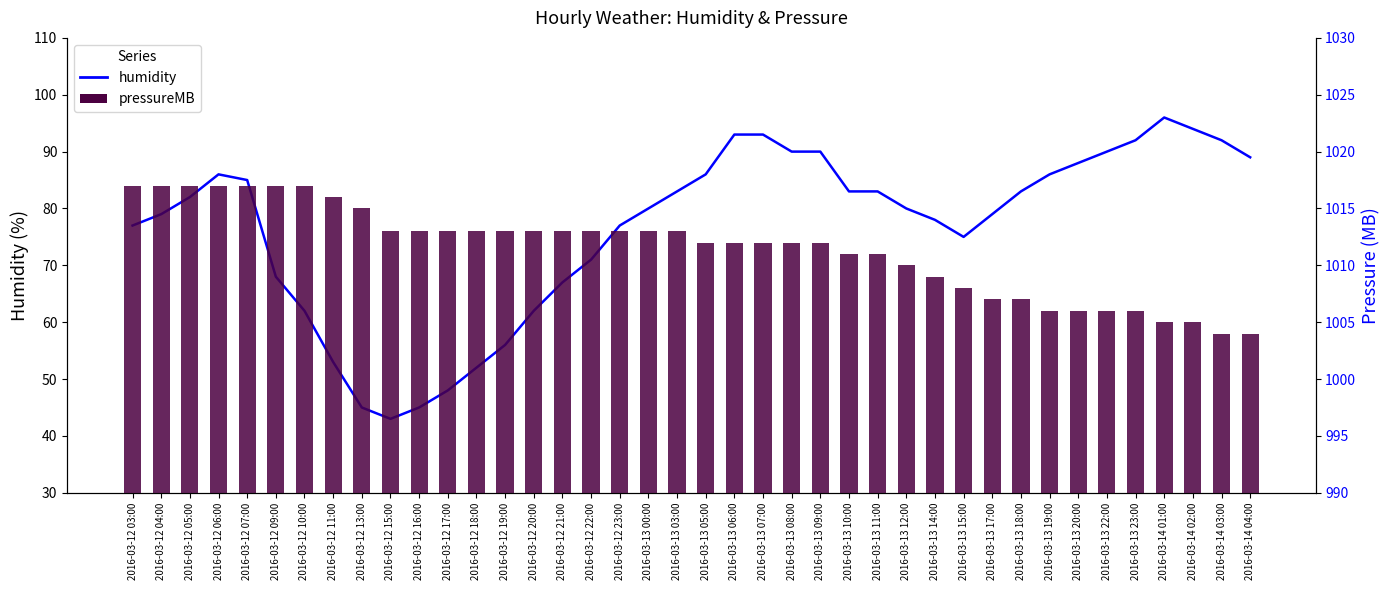

What are all the series names shown in the legend?

humidity, pressureMB